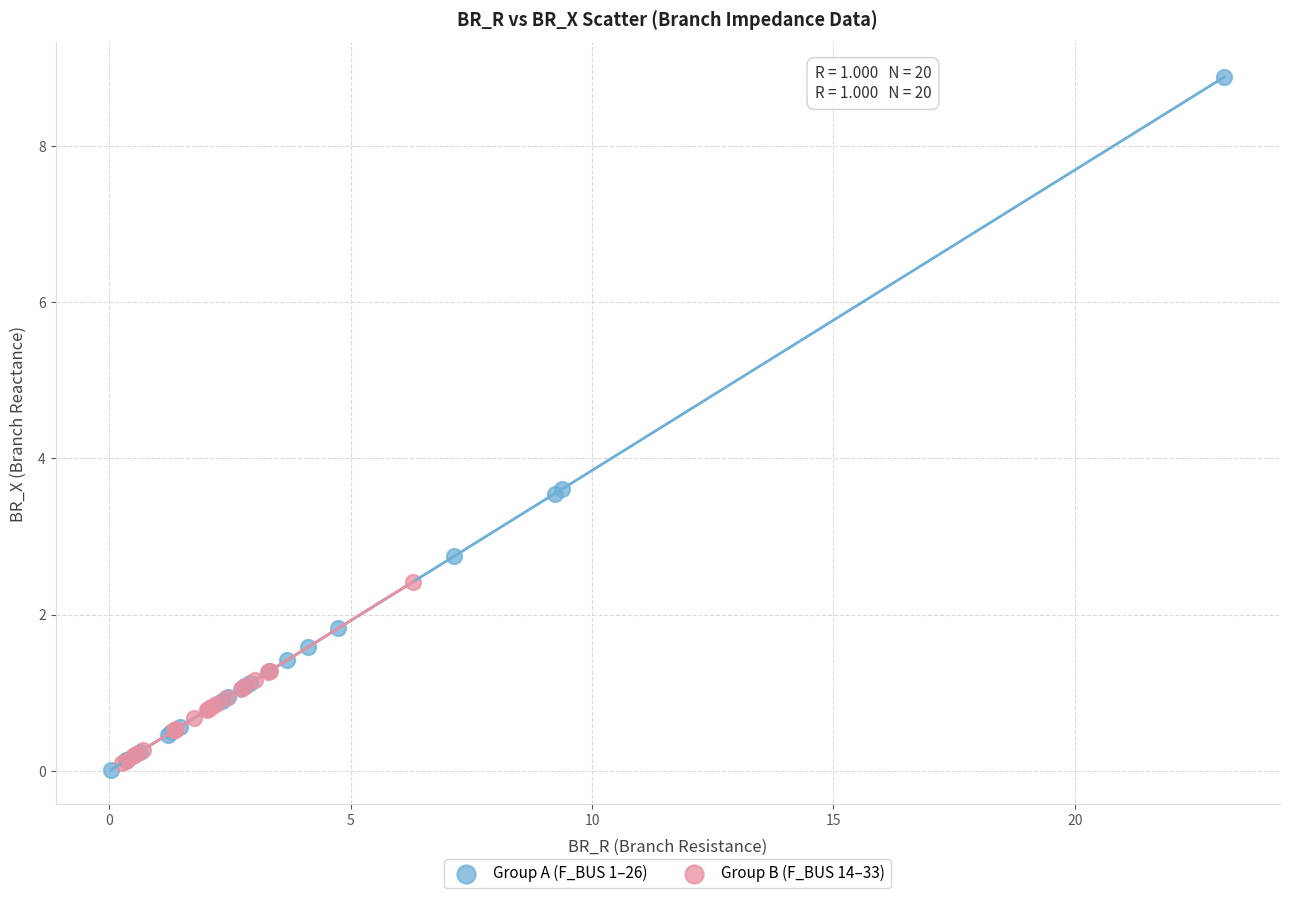

Which series contains the highest Y value?

Group A (F_BUS 1–26)